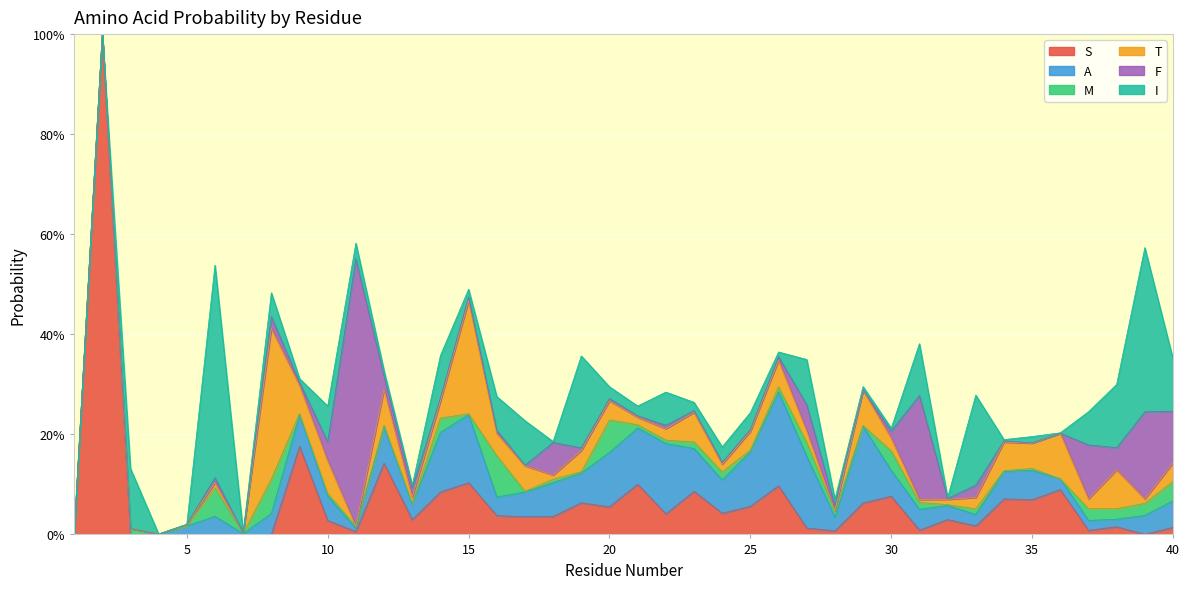

At which category does F reach its first local peak?

6